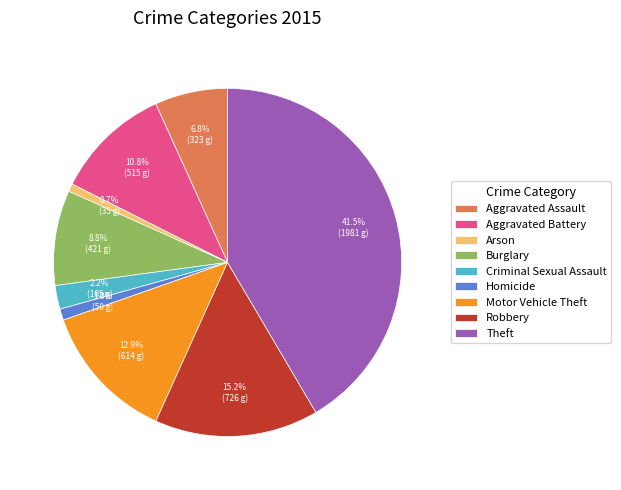

Which has a higher value, Burglary or Motor Vehicle Theft?

Motor Vehicle Theft